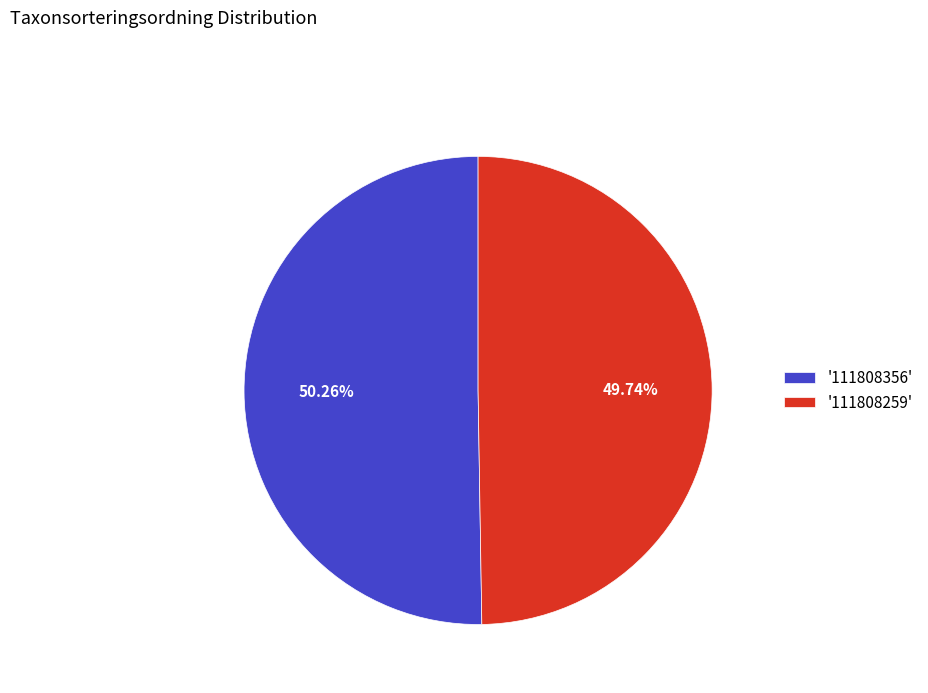

Between '111808356' and '111808259', which is larger?

'111808356'